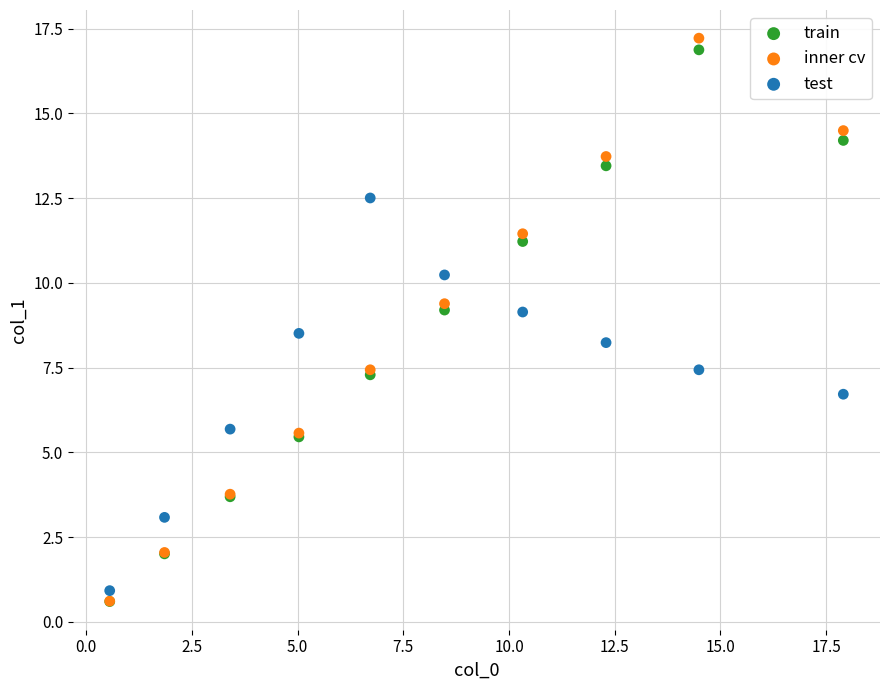

Across all series, what Y value is closest to 8?

8.2